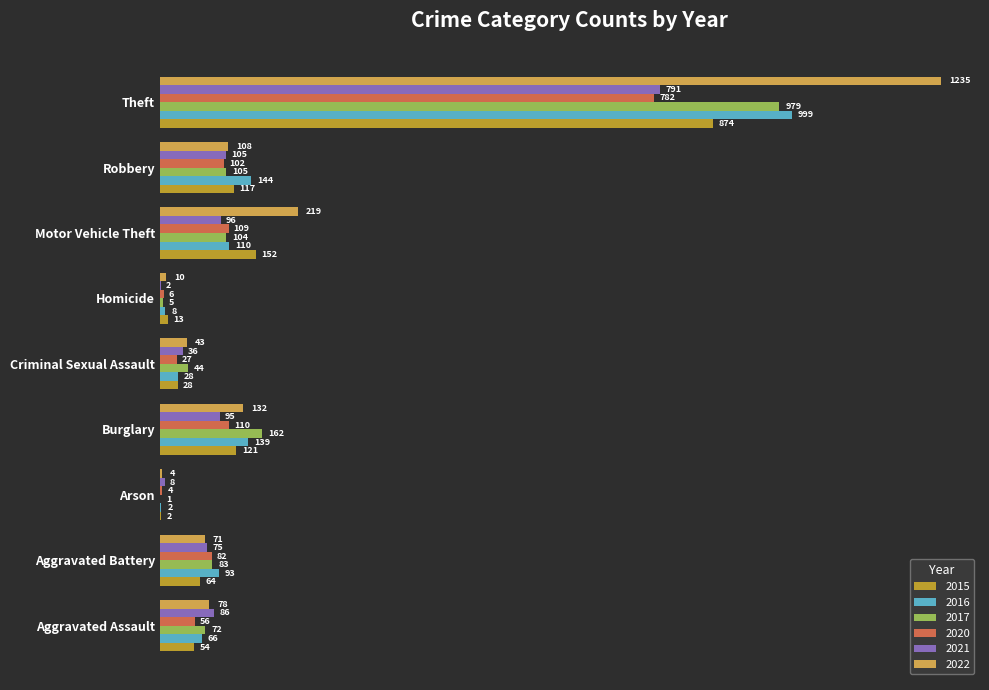

What value does the 2022 series have at Aggravated Assault, to the nearest 100?

100